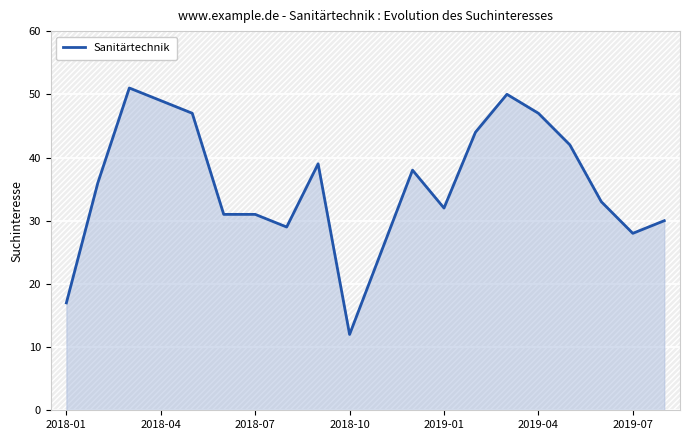

Reading right to left, transcribe all the data shown in this chart.

30	28	33	42	47	50	44	32	38	25	12	39	29	31	31	47	49	51	36	17